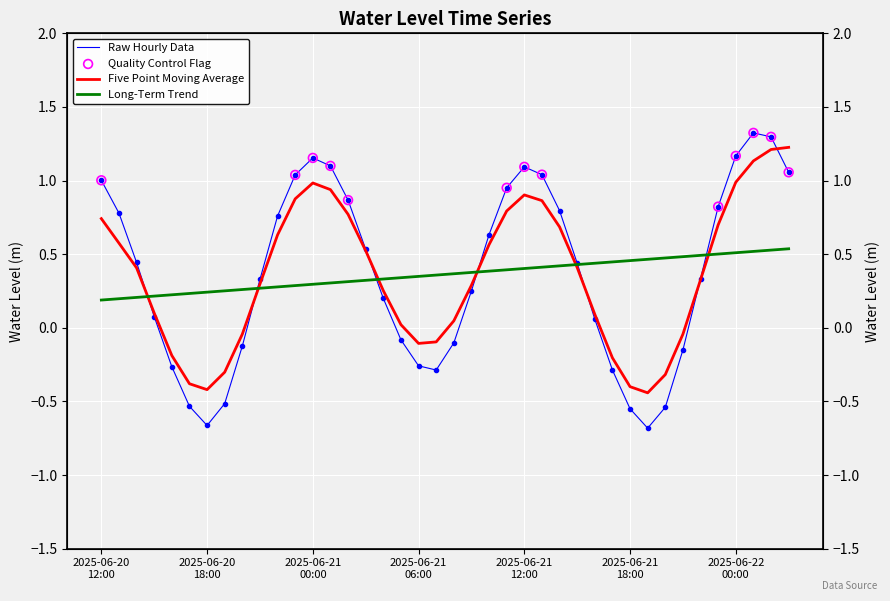

Between 2025-06-21 16:00 and 2025-06-21 10:00, which is larger?

2025-06-21 10:00